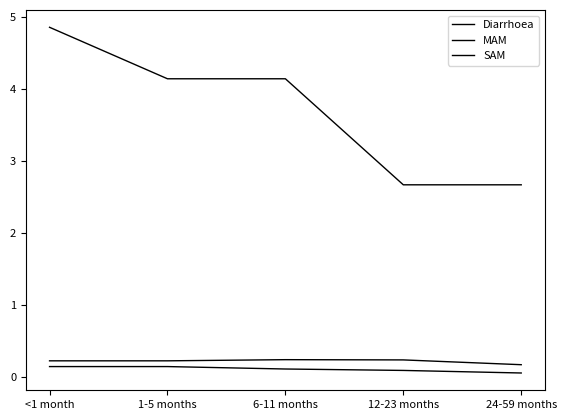

What is the sum of all Diarrhoea values?

18.5